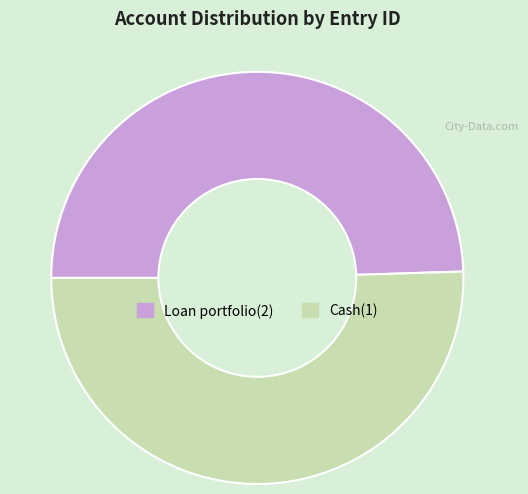

Rank the categories by value from highest to lowest.

Cash(1), Loan portfolio(2)